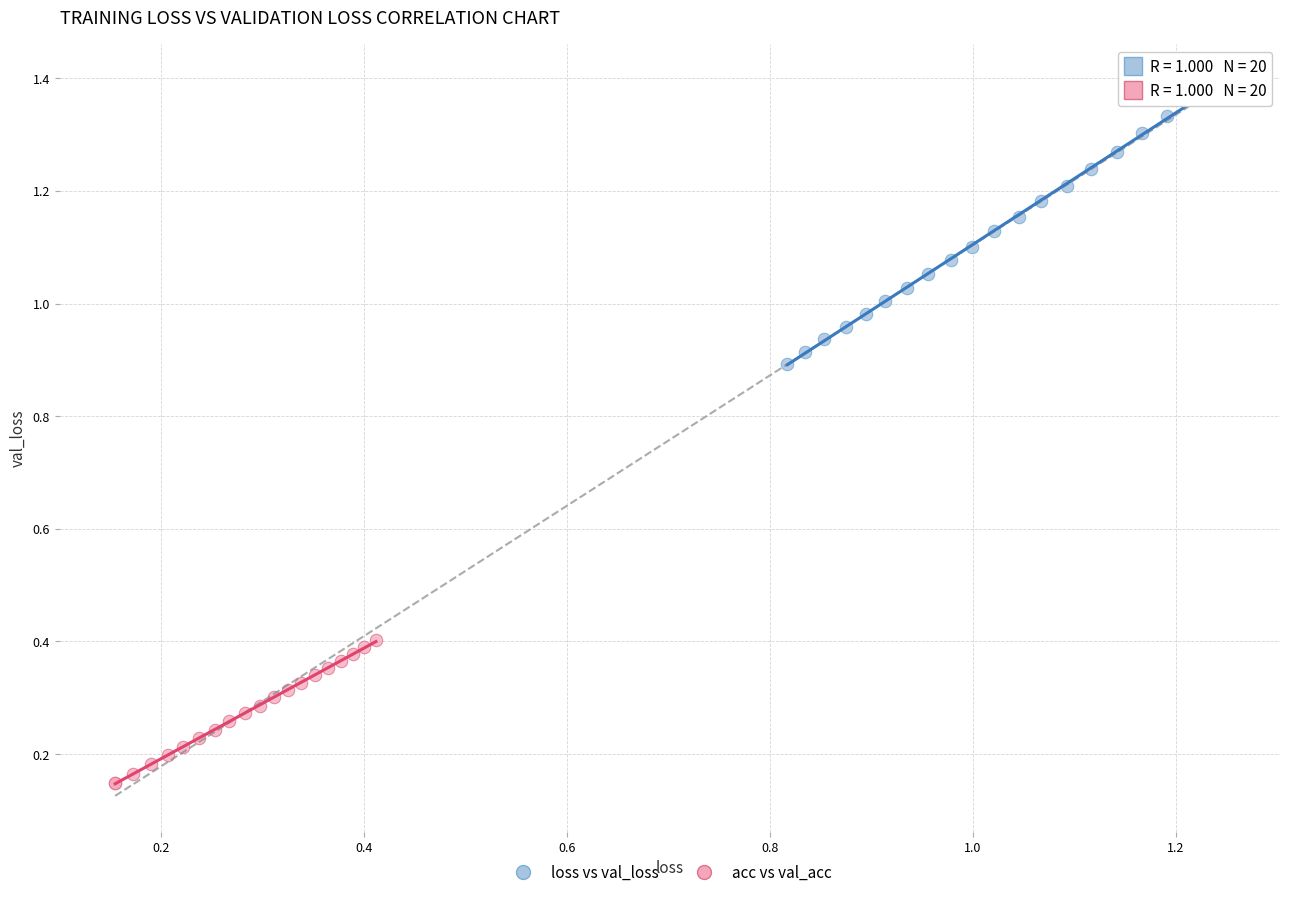

Which series reaches the minimum Y coordinate?

acc vs val_acc